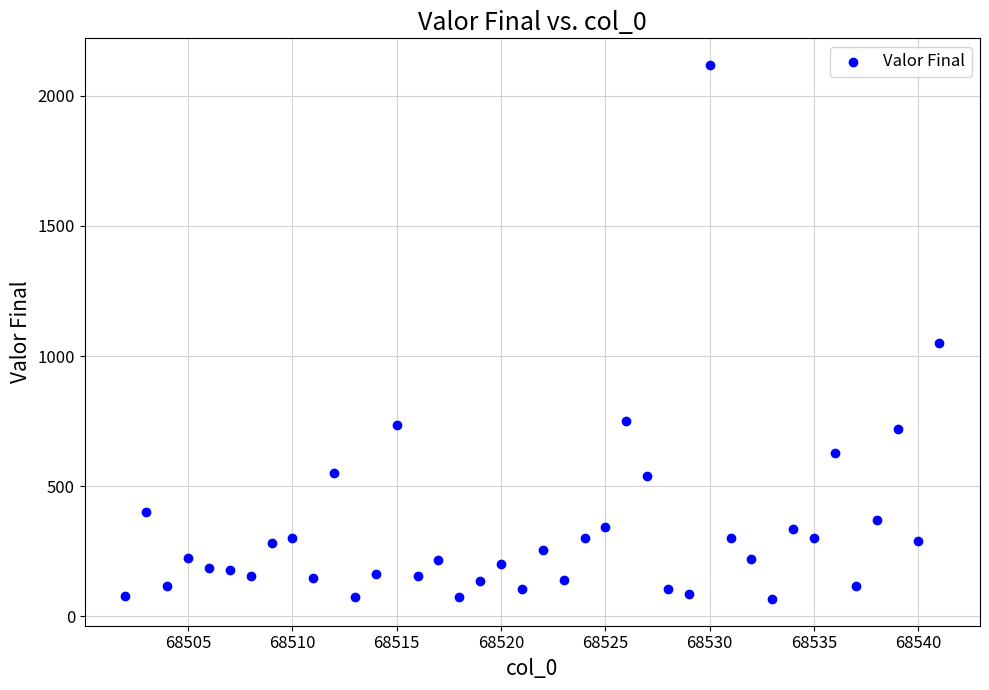

What Y value in the scatter plot is closest to 1092?

1050